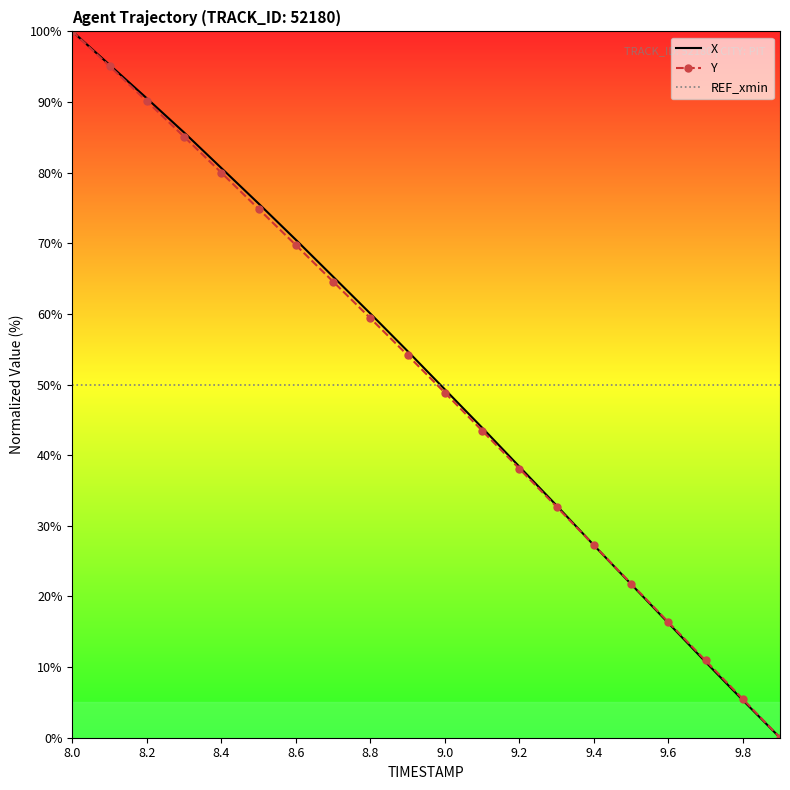

True or false: REF_xmin and Y intersect in this chart.

True